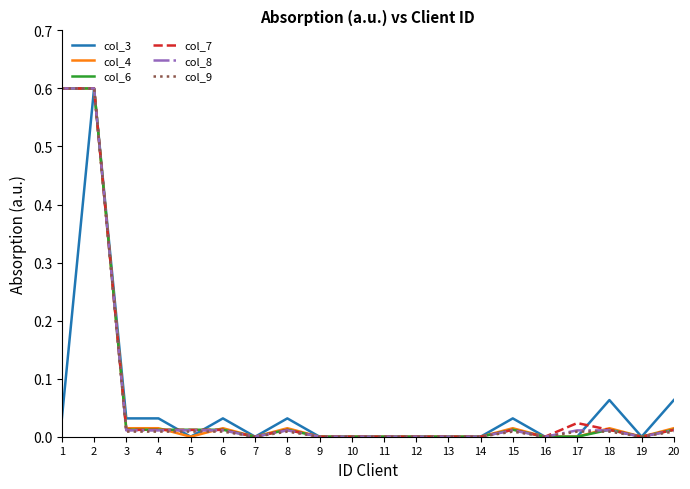

Is the value of col_8 at 2 greater than the value of col_4 at 11?

Yes